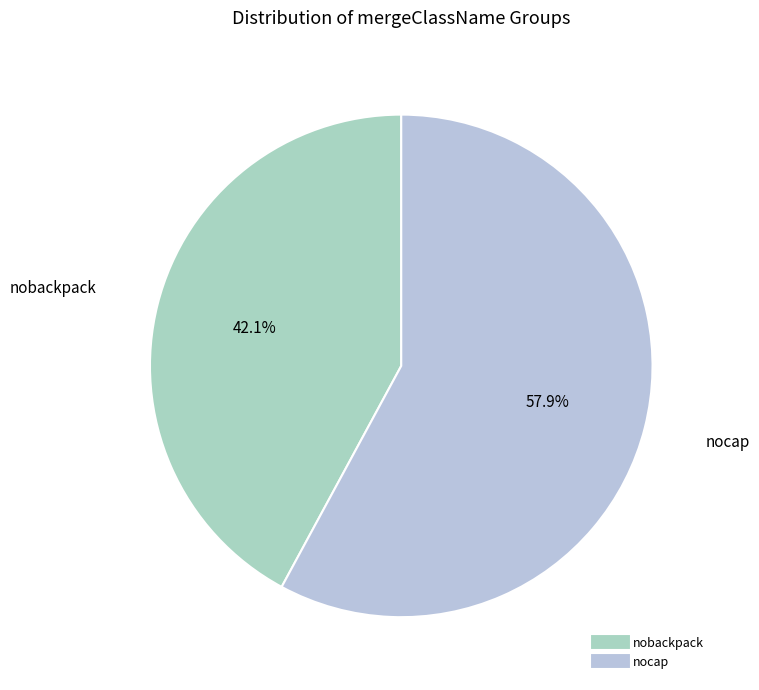

What is the largest slice in the pie chart?

nocap